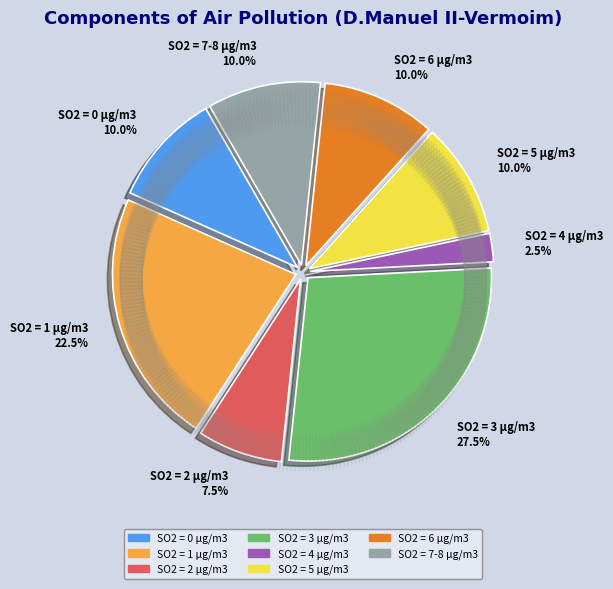

Is the sum of SO2 = 2 µg/m3 7.5% and SO2 = 4 µg/m3 2.5% greater than half?

No